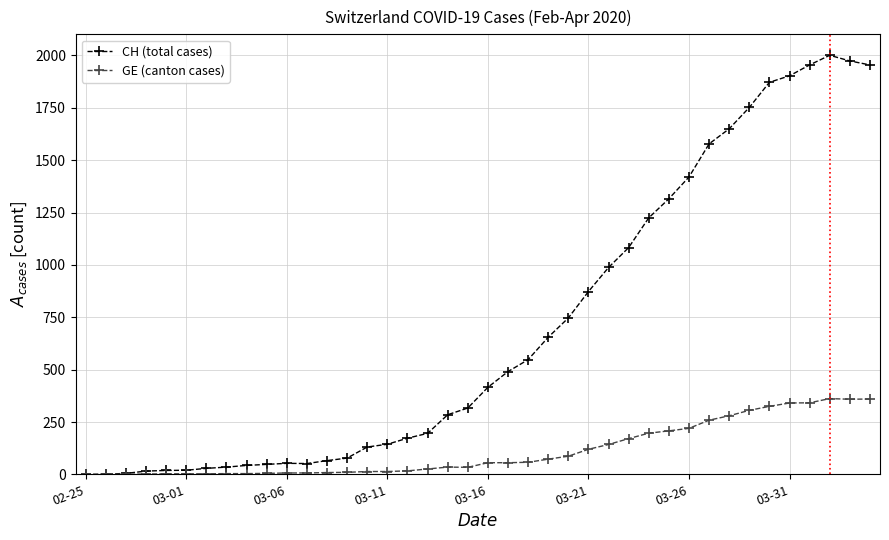

True or false: GE (canton cases) has more than 1 interior local peaks.

True